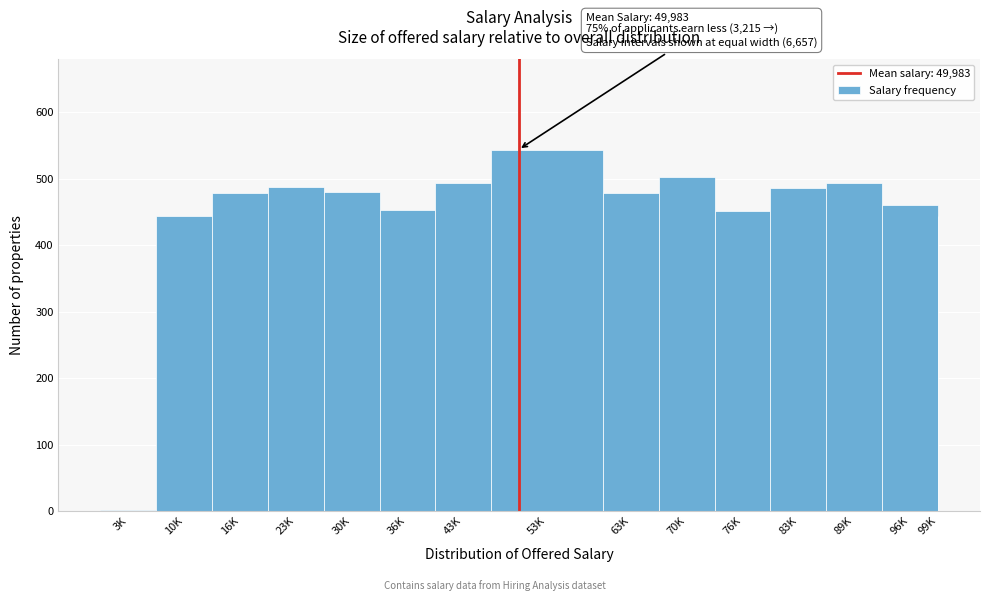

Which has a higher value, 30K or 96K?

30K